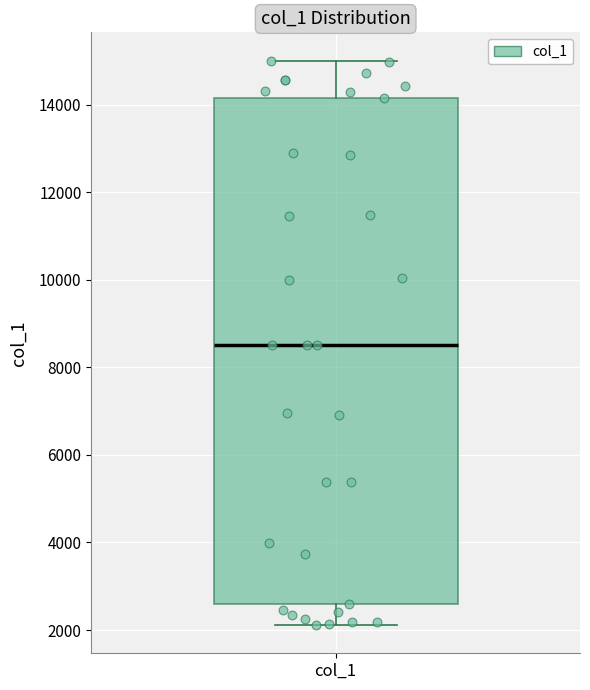

Read this box plot against the y-axis: the position of the median line, the range covered by the box, and the ends of both whiskers. The values are not printed on the chart, so give them approximately, as read against the axis.

median 8600, box 2600 to 14200, whiskers 2200 to 15000